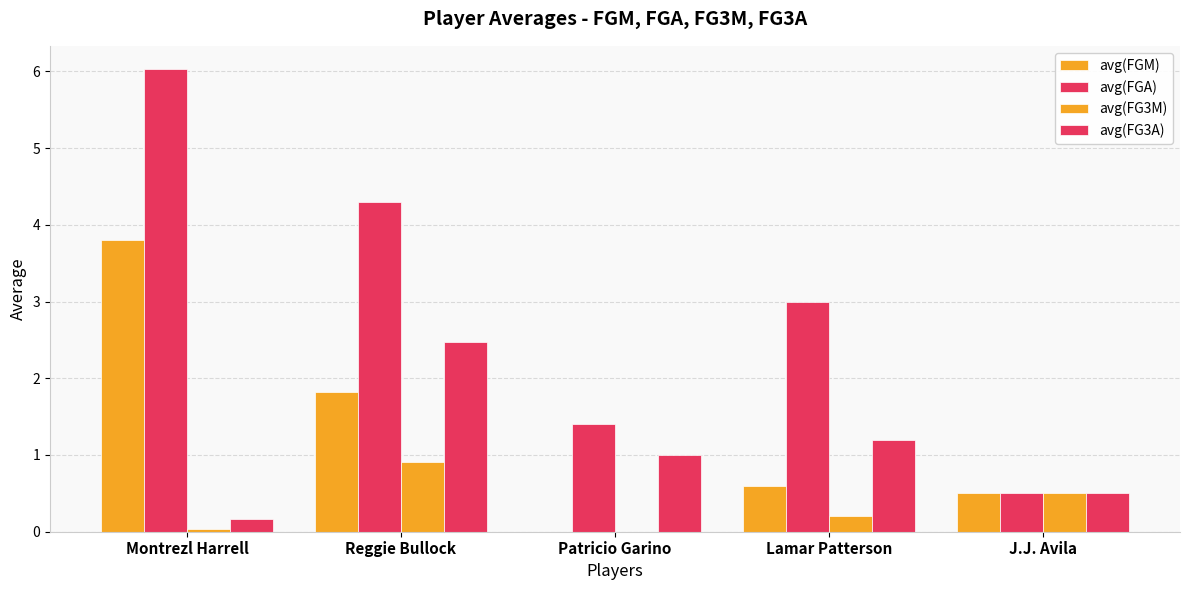

Count the number of data series in this chart.

4